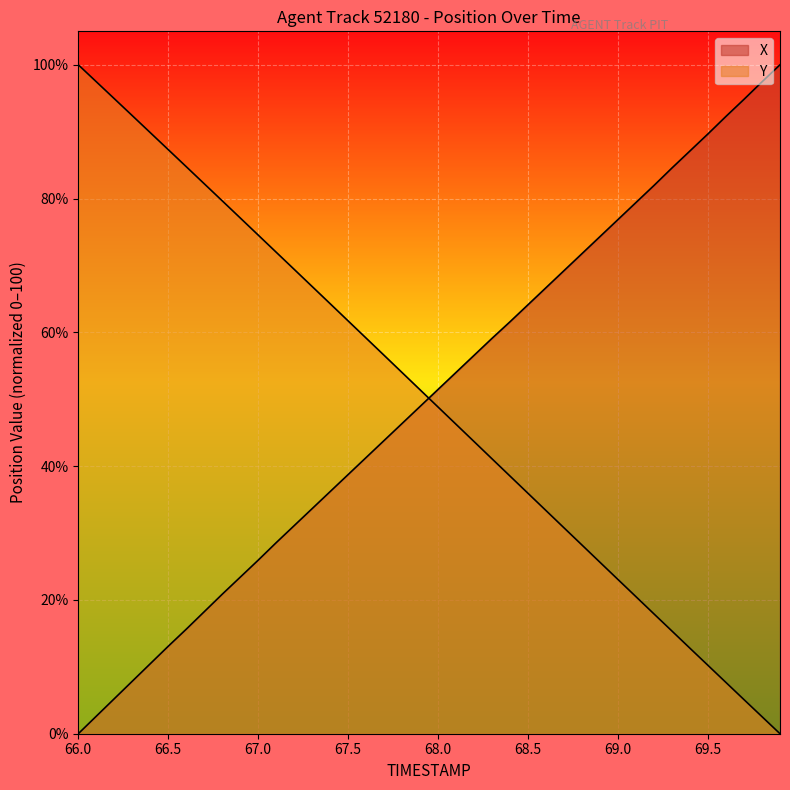

How many lines are shown in the chart?

2